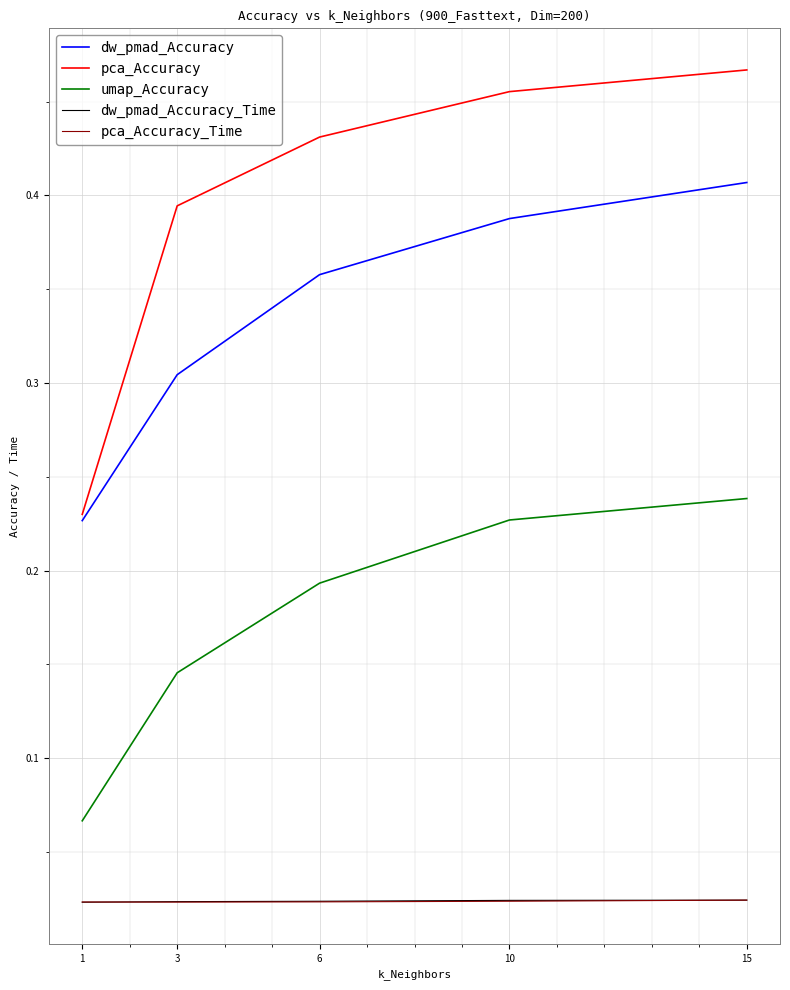

Which series has the largest total across all categories?

pca_Accuracy